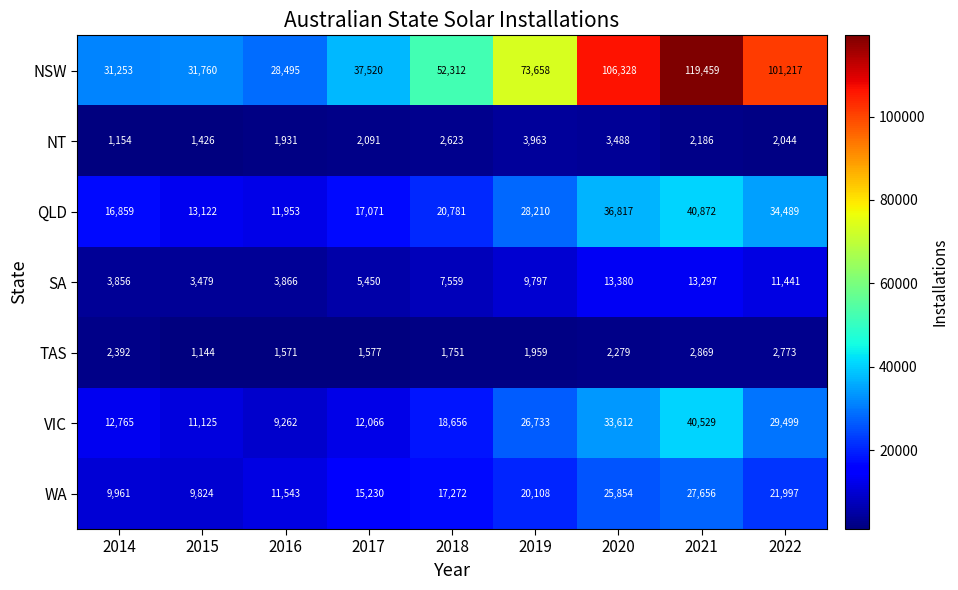

Rank the series by their maximum value, from lowest to highest.

TAS, NT, SA, WA, VIC, QLD, NSW